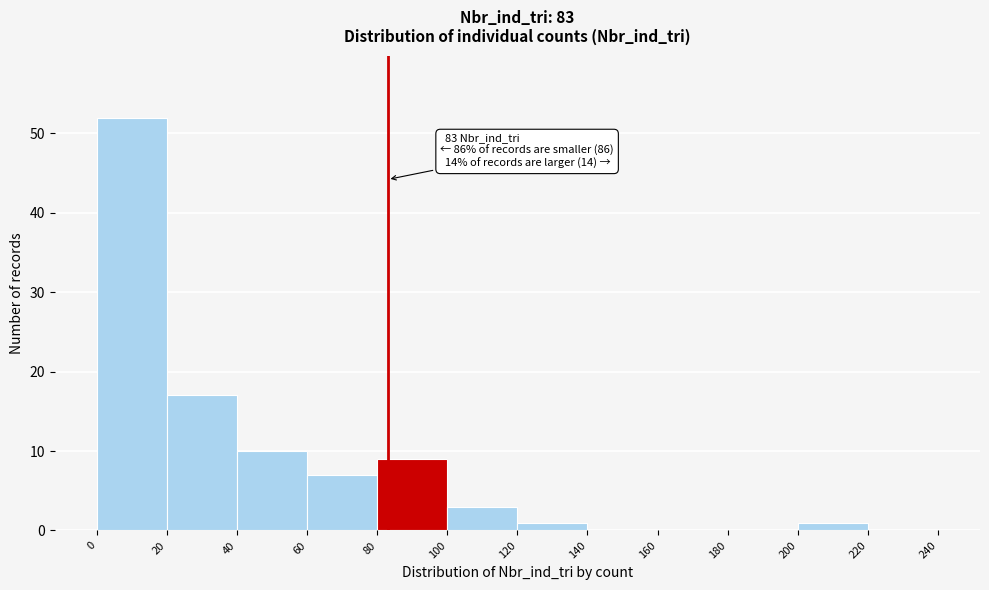

Over which range of the x-axis is the bar tallest?

0 to 20